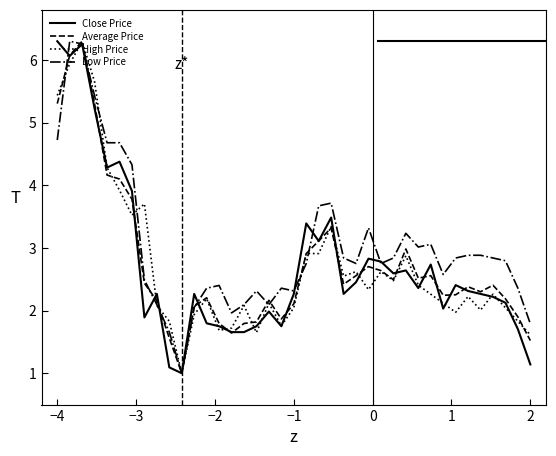

What is the greatest value displayed?

6.3